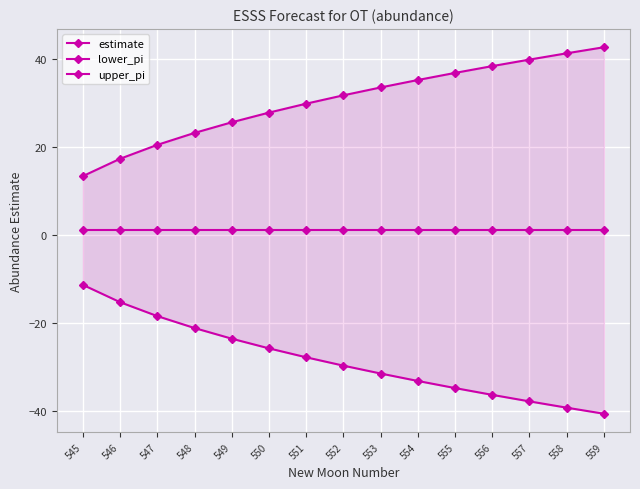

At how many categories does at least one series exceed -7?

15